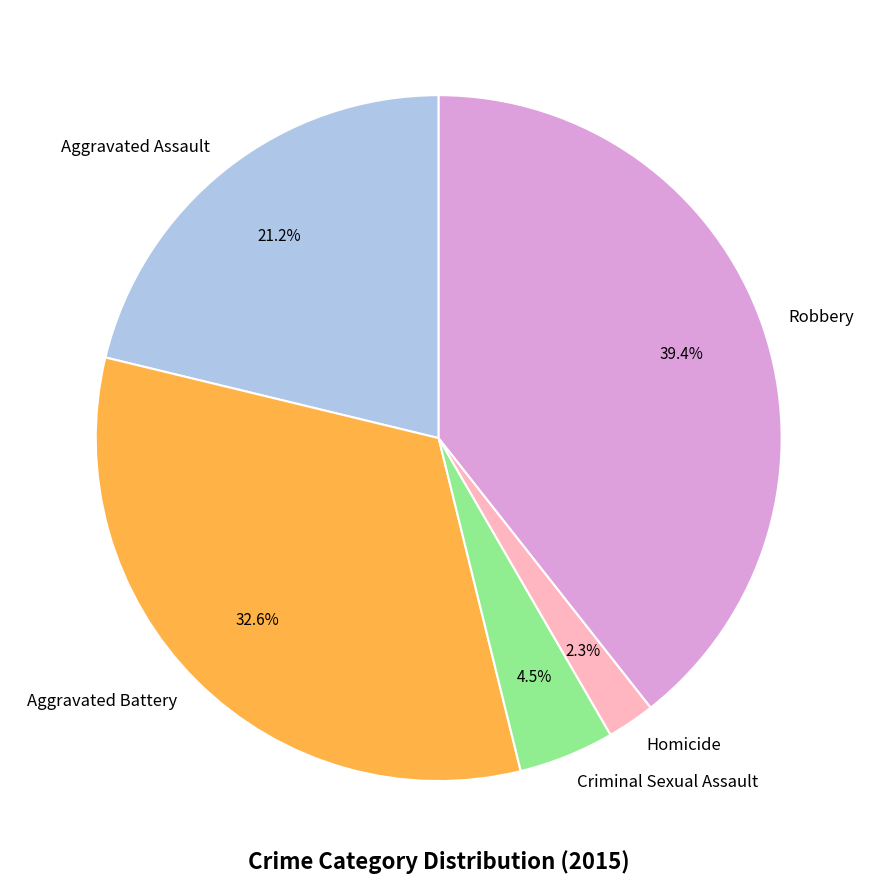

Which slice is the smallest?

Homicide